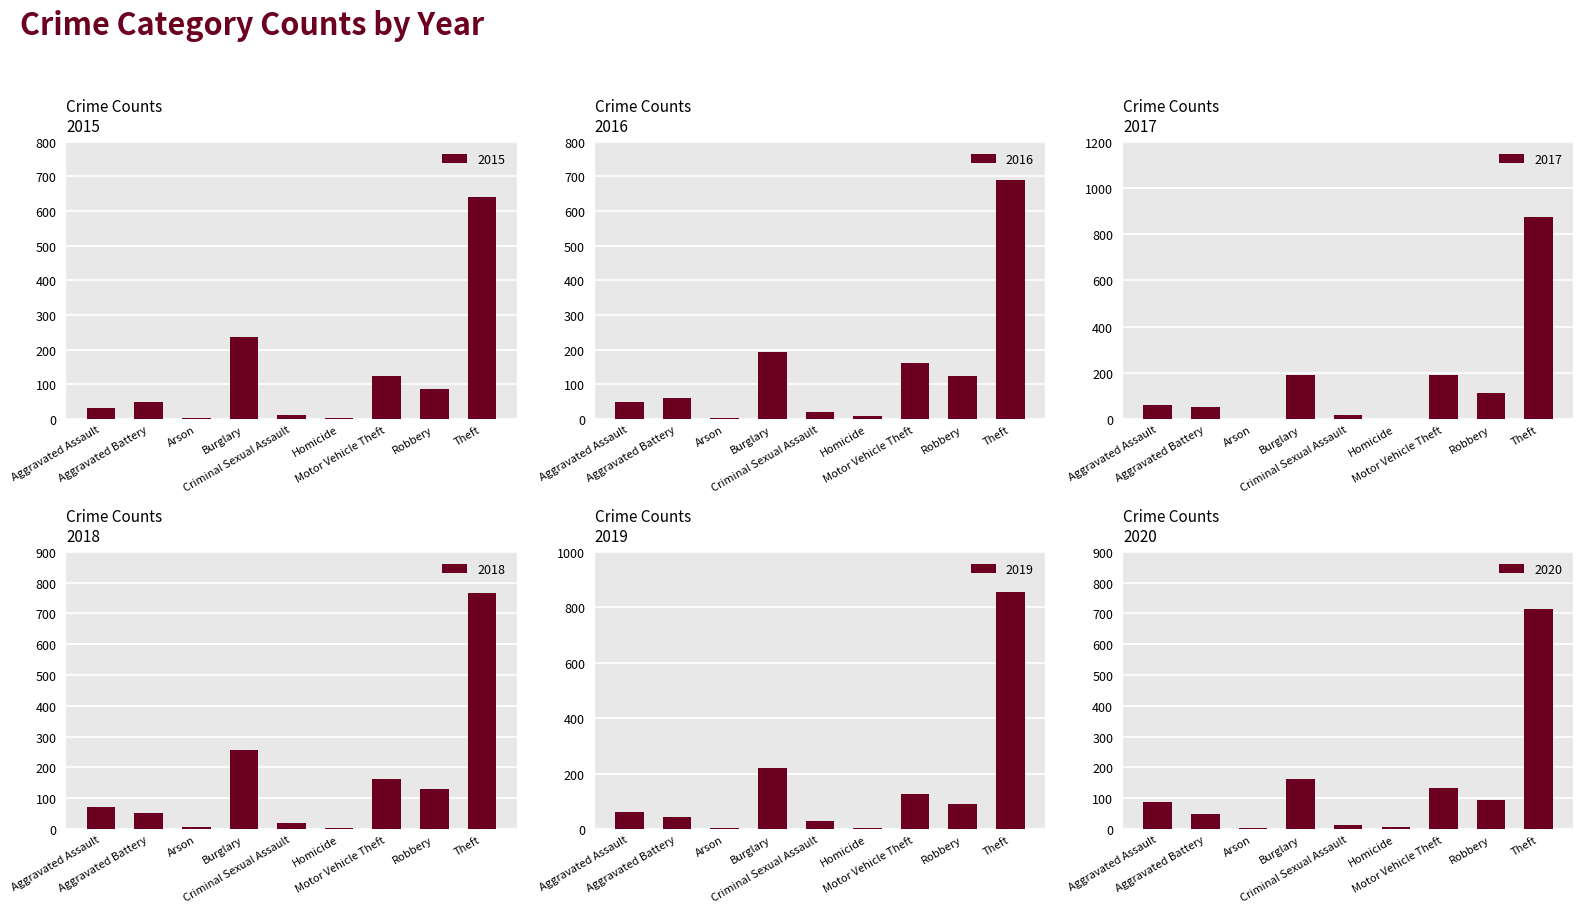

The 2020 series shows 6 at Homicide. True or false?

True